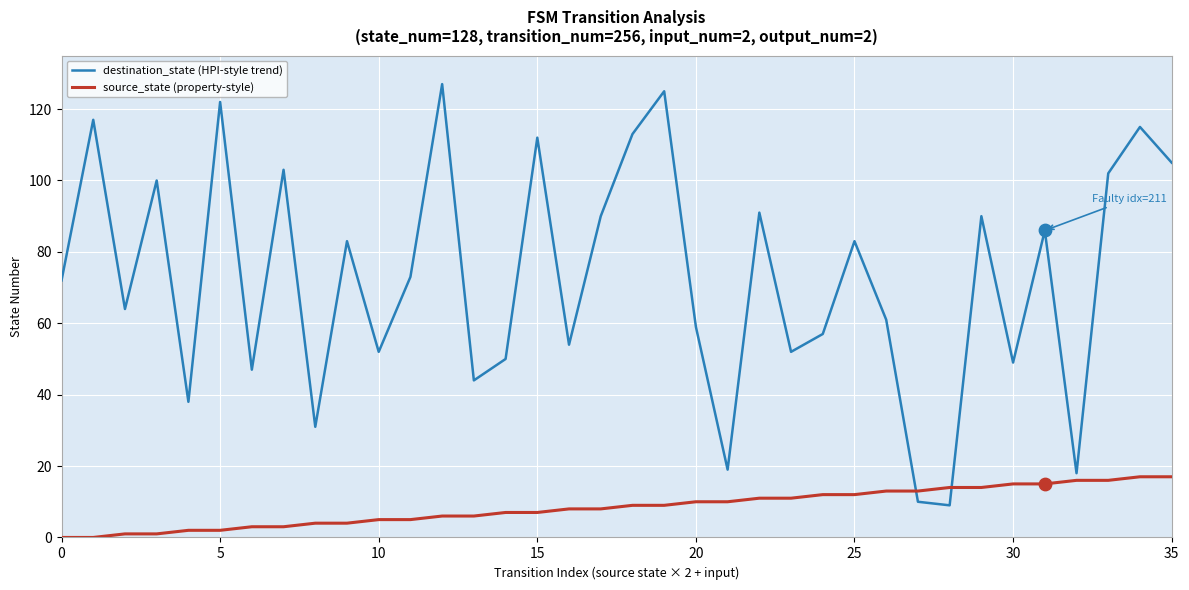

What is the difference between the maximum and minimum values in the source_state (property-style) series?

17